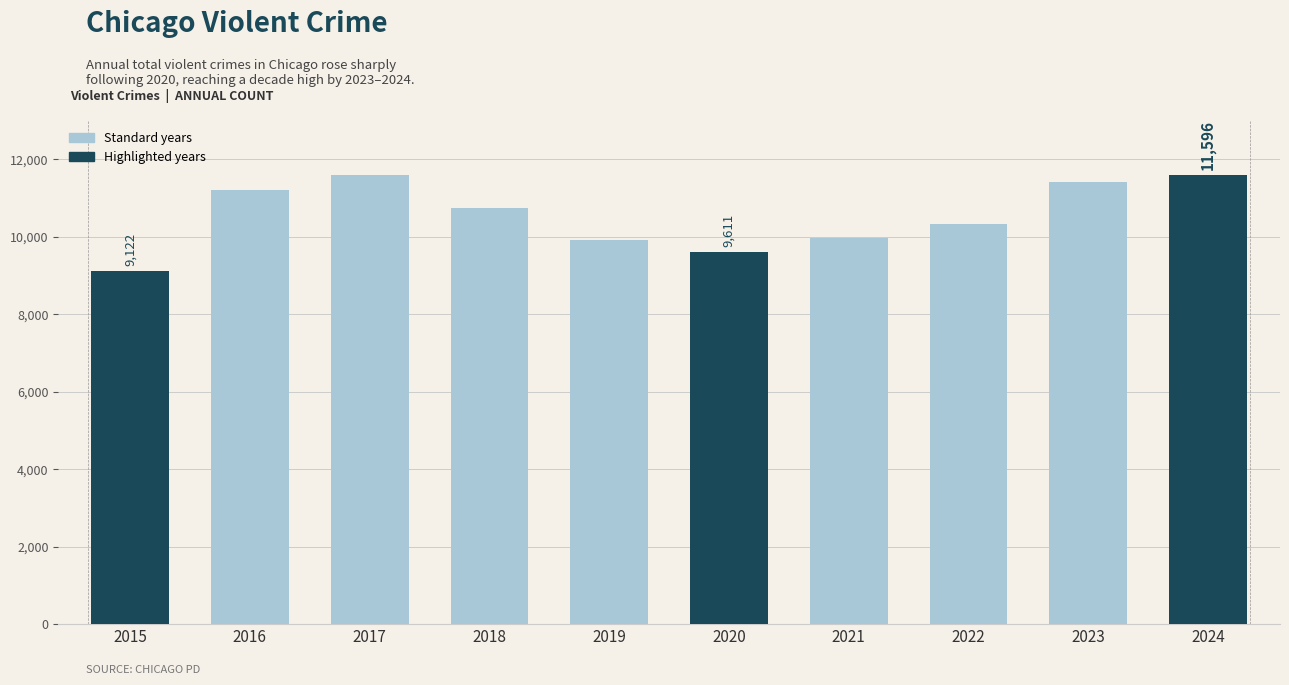

What is the difference between the maximum and second lowest values?

1991